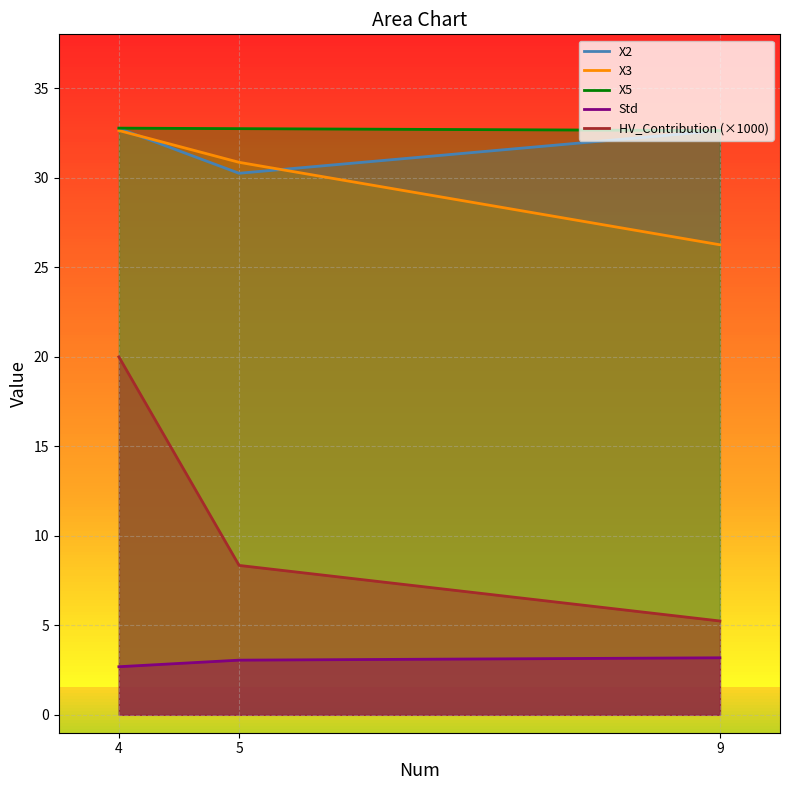

Reading right to left, extract all data points from this chart.

X2: 9=32.6	5=30.2	4=32.7
X3: 9=26.2	5=30.9	4=32.6
X5: 9=32.6	5=32.7	4=32.8
Std: 9=3.2	5=3.1	4=2.7
HV_Contribution: 9=5.2	5=8.3	4=20.0